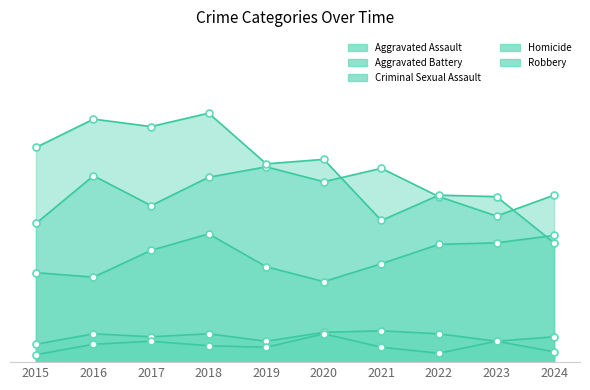

What is the difference between the highest and lowest values at 2024?

105